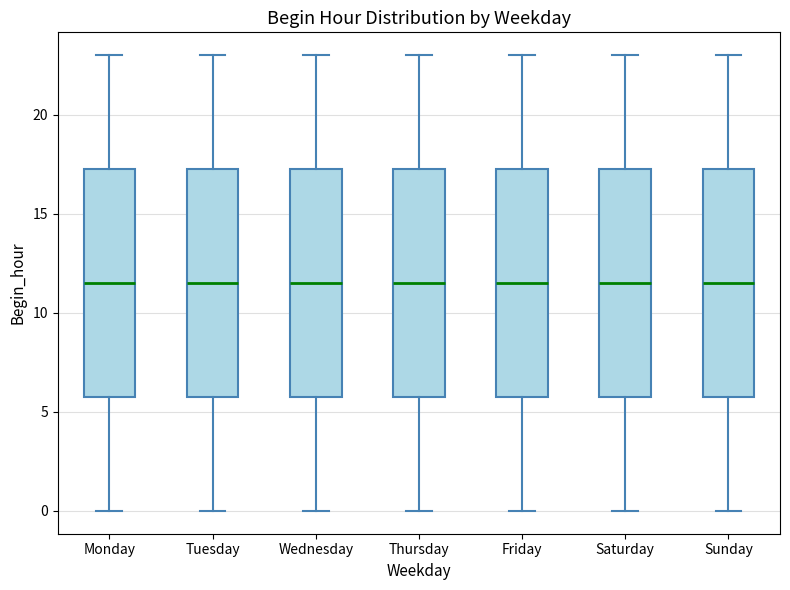

Reading left to right, transcribe this box plot: for each box, give where its median line is, the range the box spans, and where its two whiskers end, as read against the y-axis. The values are not printed on the chart, so give them approximately, as read against the axis.

Monday: median 11.5, box 6.0 to 17.5, whiskers 0.0 to 23.0
Tuesday: median 11.5, box 6.0 to 17.5, whiskers 0.0 to 23.0
Wednesday: median 11.5, box 6.0 to 17.5, whiskers 0.0 to 23.0
Thursday: median 11.5, box 6.0 to 17.5, whiskers 0.0 to 23.0
Friday: median 11.5, box 6.0 to 17.5, whiskers 0.0 to 23.0
Saturday: median 11.5, box 6.0 to 17.5, whiskers 0.0 to 23.0
Sunday: median 11.5, box 6.0 to 17.5, whiskers 0.0 to 23.0